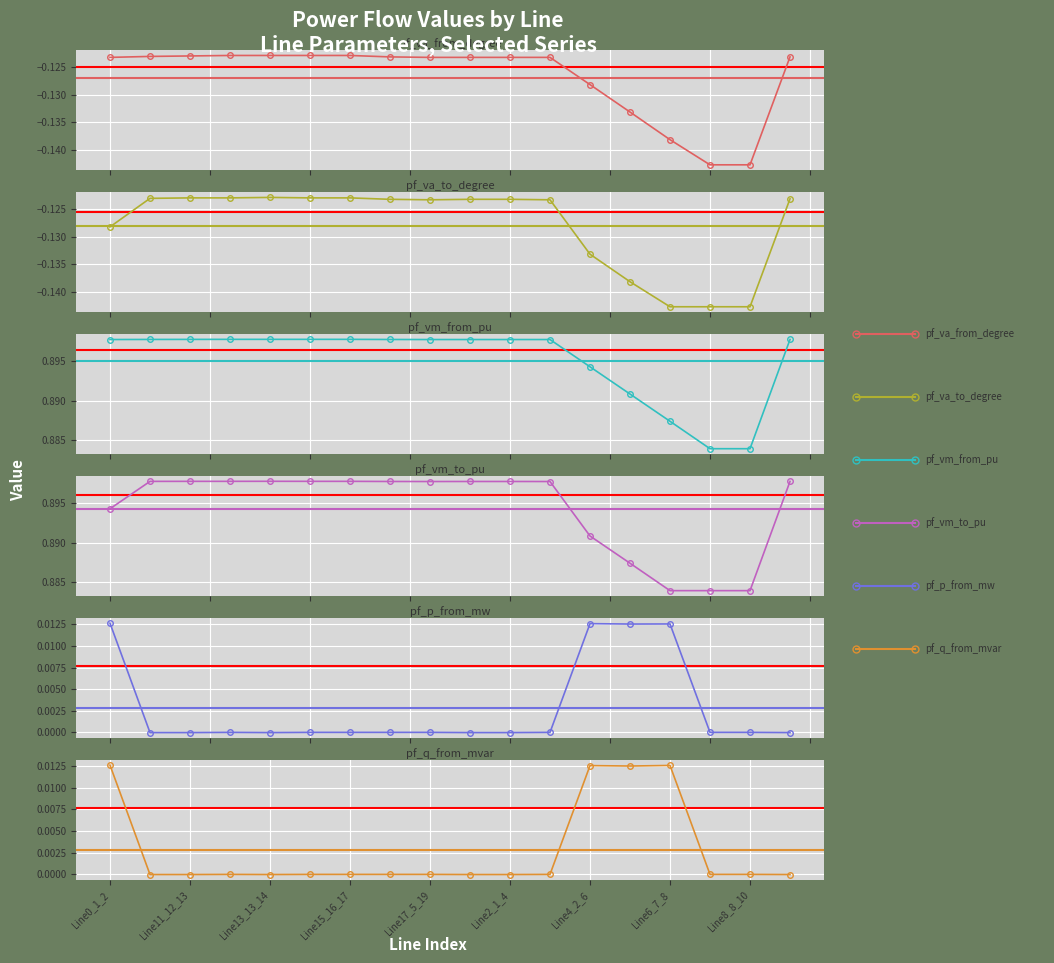

What position from the right is Line2_1_4?

8